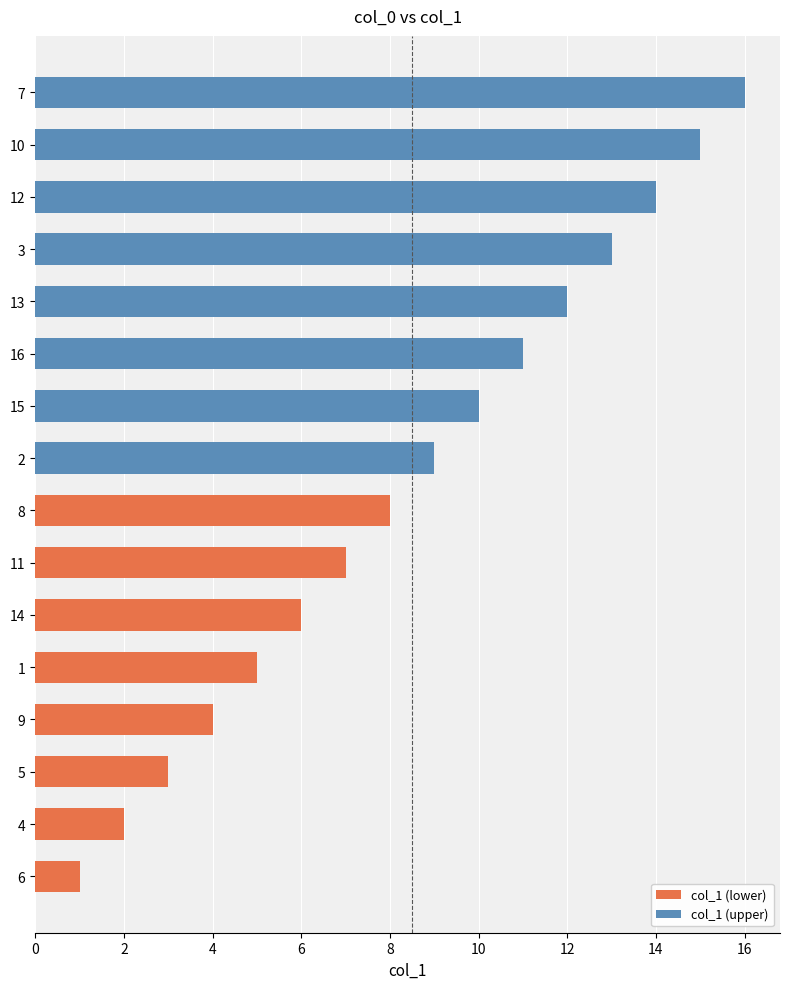

How many data points in col_1 (upper) are less than 9?

8